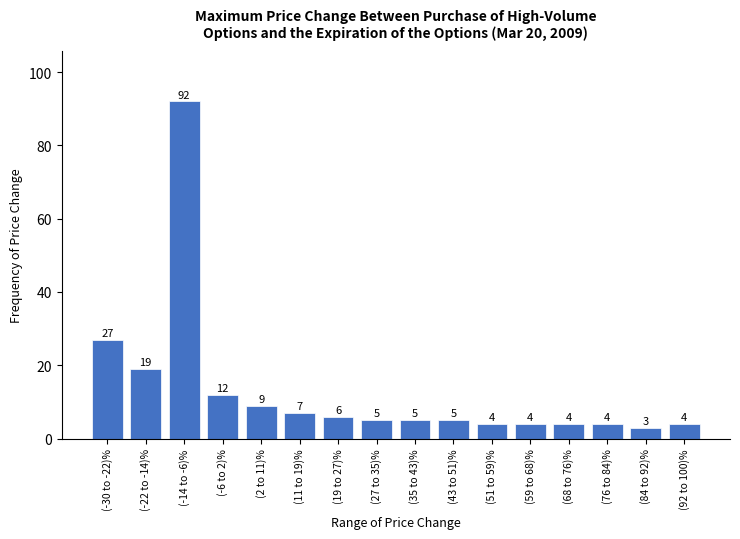

Reading left to right, what are all the values shown in this chart?

27	19	92	12	9	7	6	5	5	5	4	4	4	4	3	4